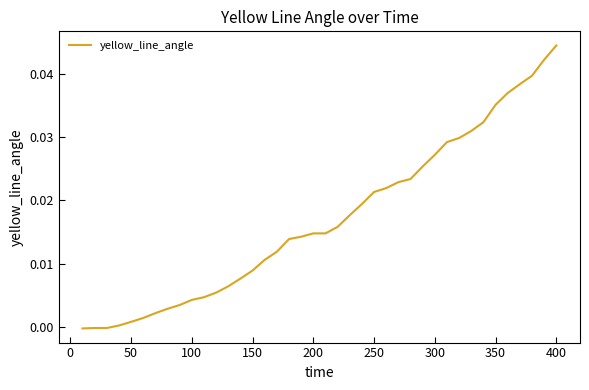

Which category has the highest value across all series?

400